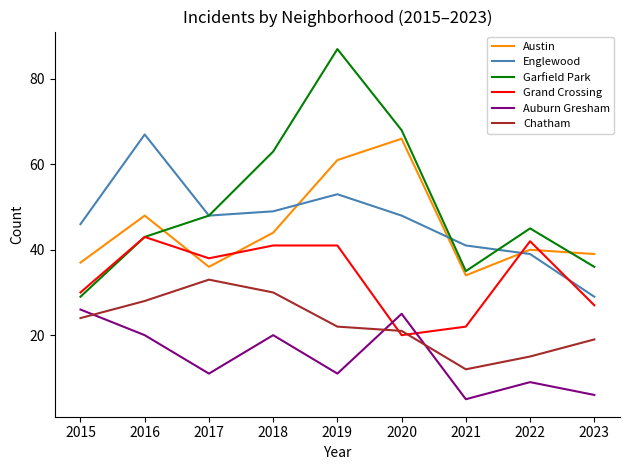

Where is Chatham nearest to the value 22?

2019